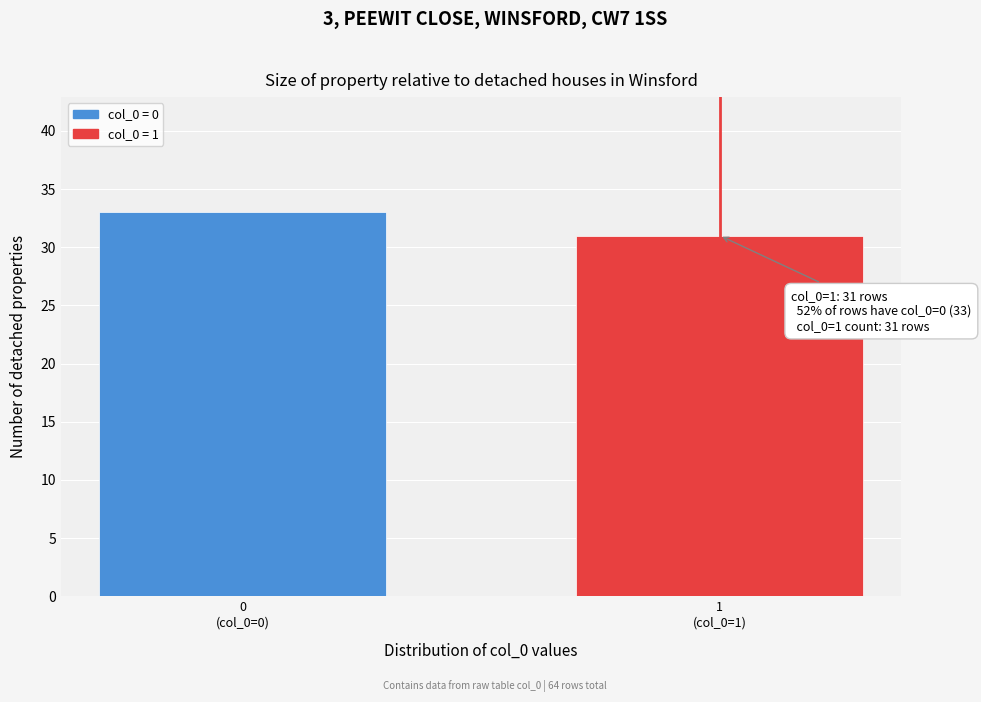

Reading left to right, transcribe all the data shown in this chart.

33	31